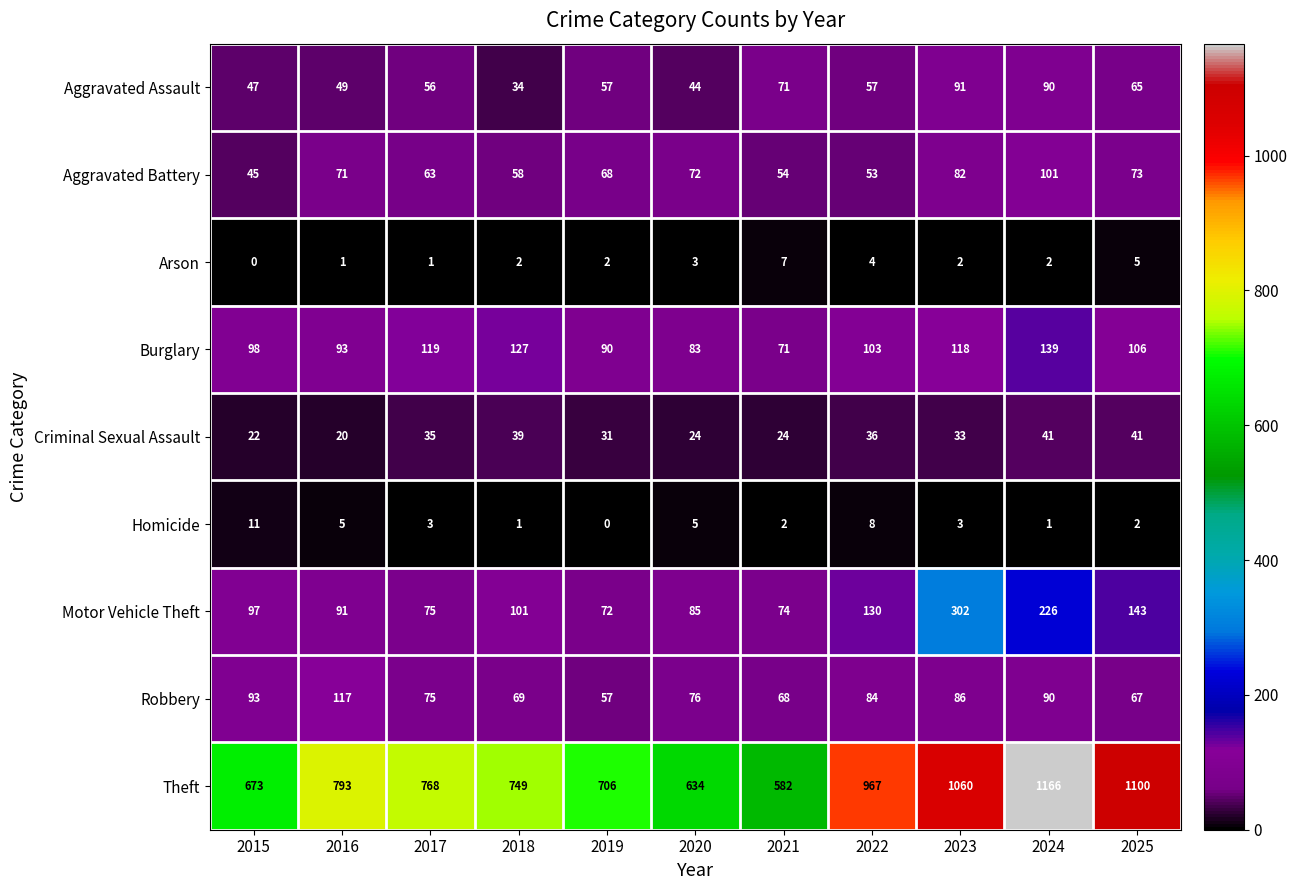

Count the number of categories in the chart.

11